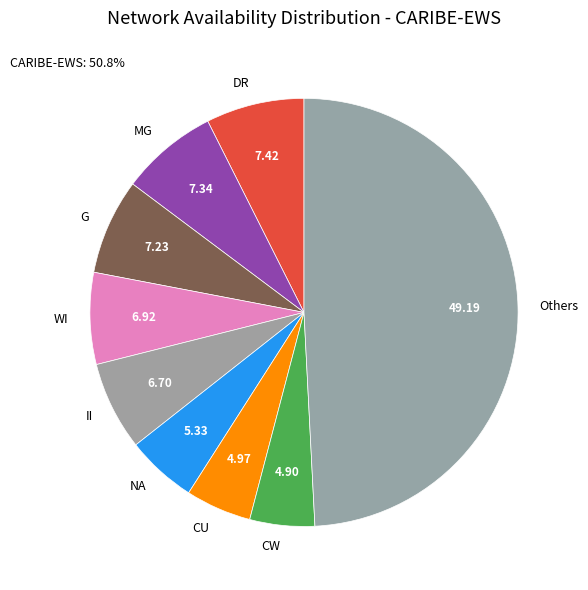

Which slice is the largest?

Others